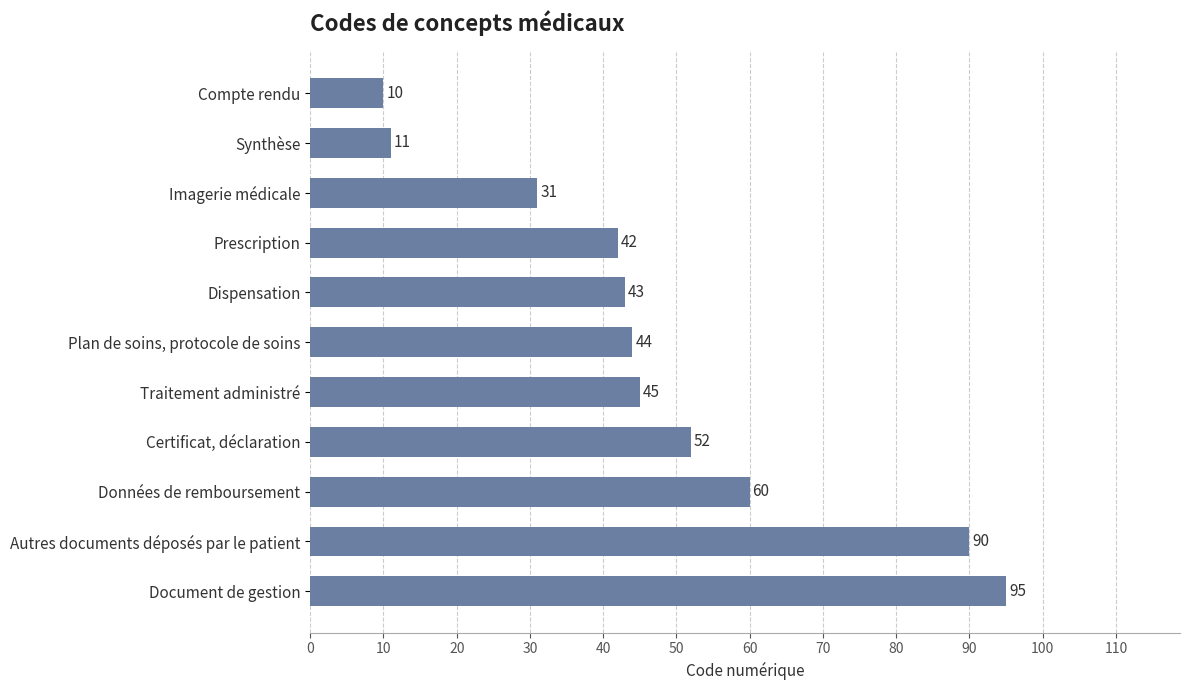

Where is the data nearest to the value 52?

Certificat, déclaration